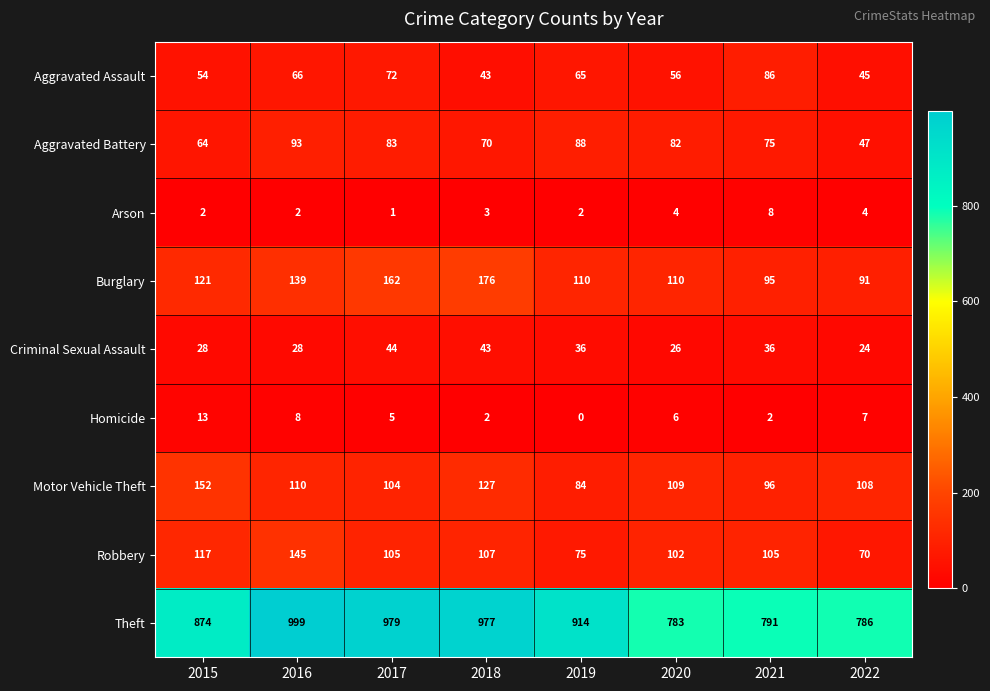

At which label is Robbery closest to 107?

2018